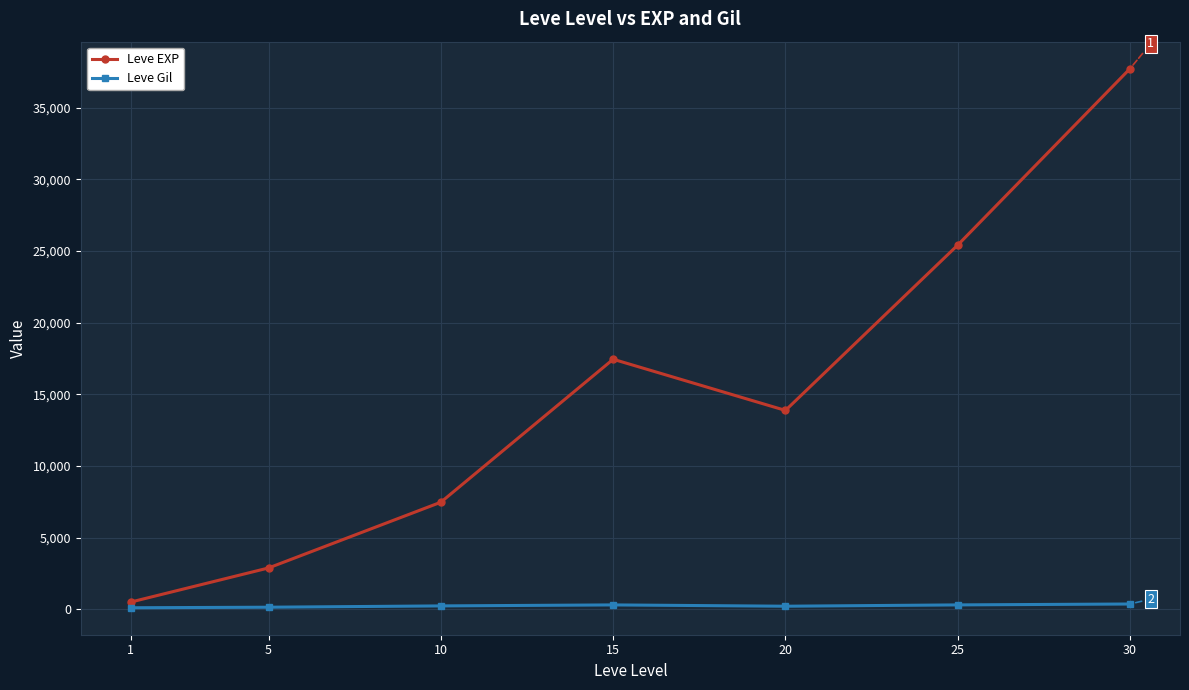

Is this an area chart (filled region under the line)?

No